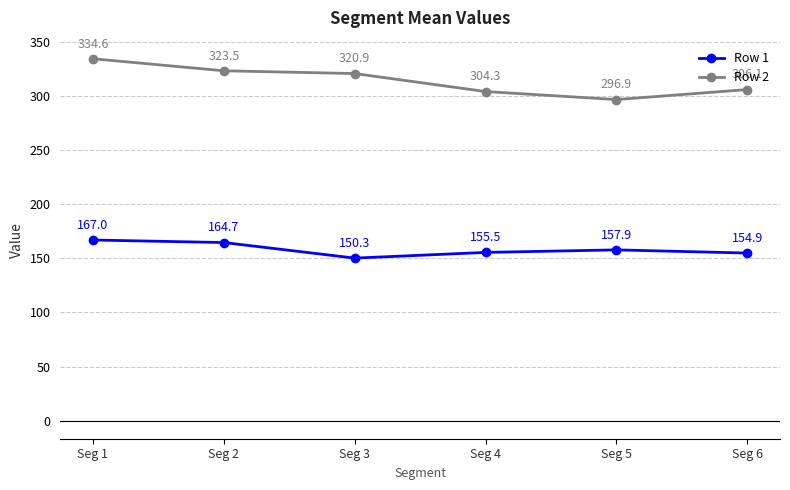

What is the value of the Row 1 point at the 3rd from the left?

150.3